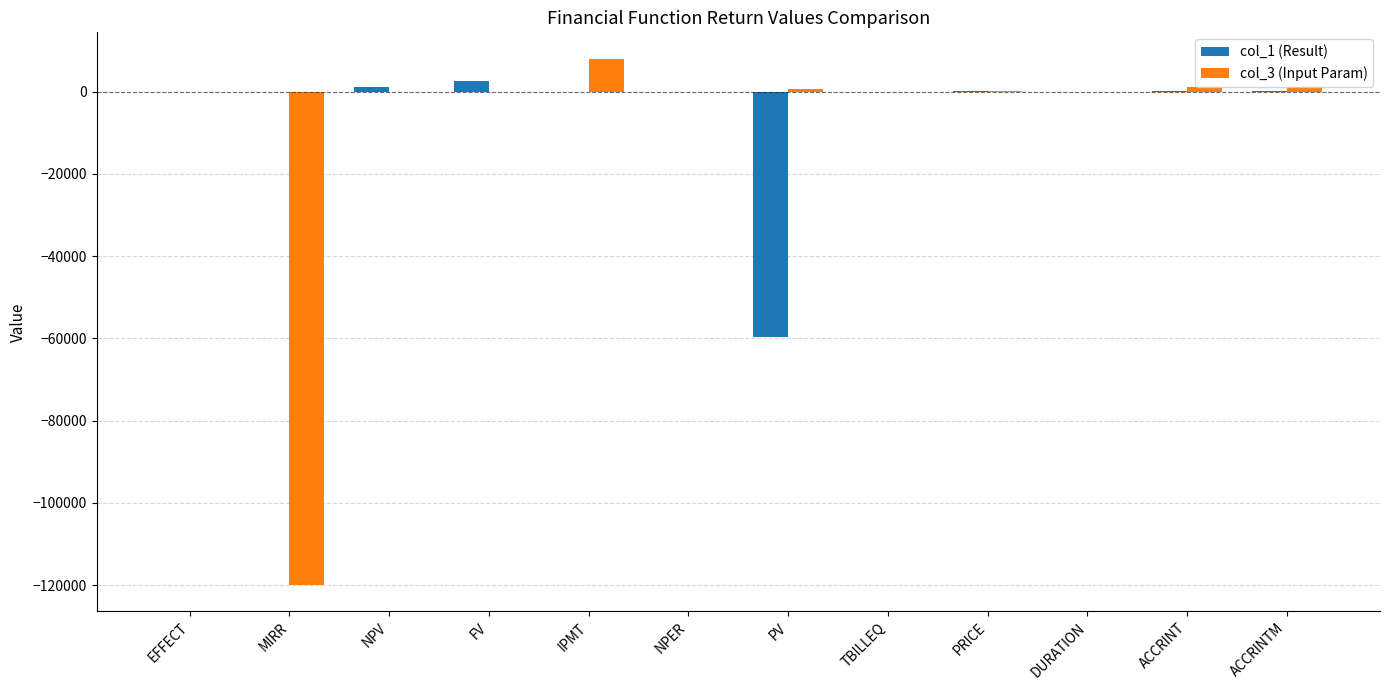

The col_1 (Result) series shows 94.6 at PRICE. True or false?

True